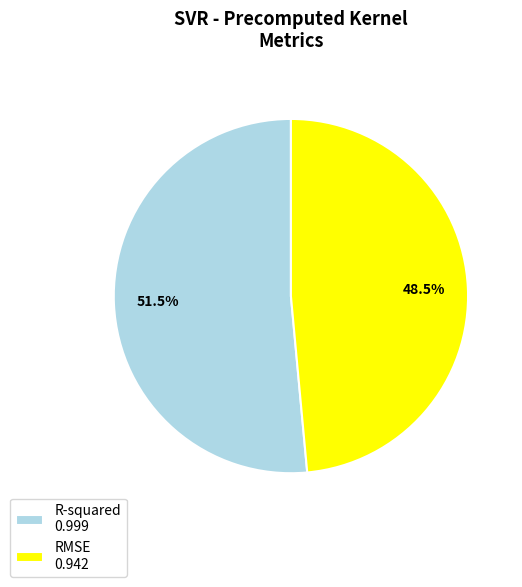

Which category has the smallest portion of the pie?

RMSE